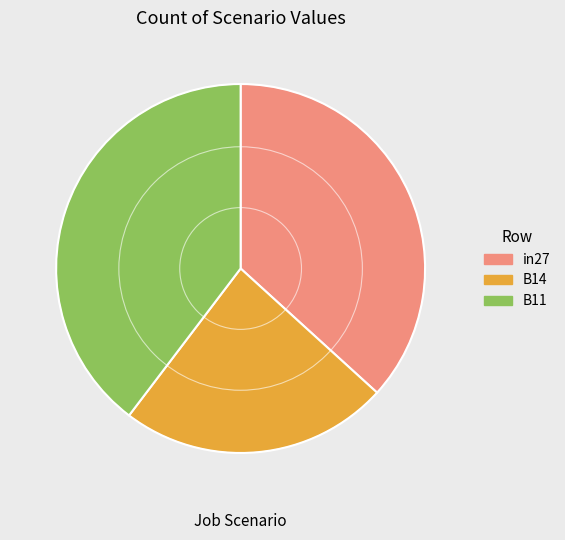

Which has a higher value, B11 or B14?

B11